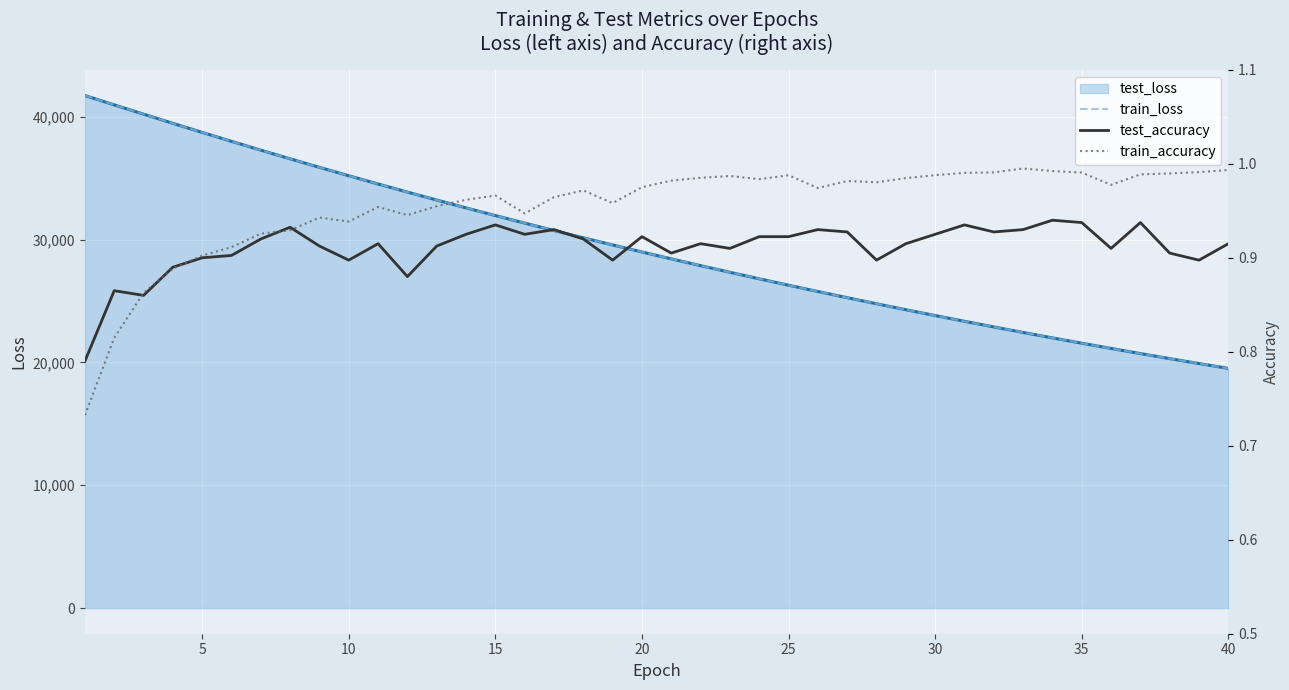

What is the minimum value for test_accuracy?

0.8